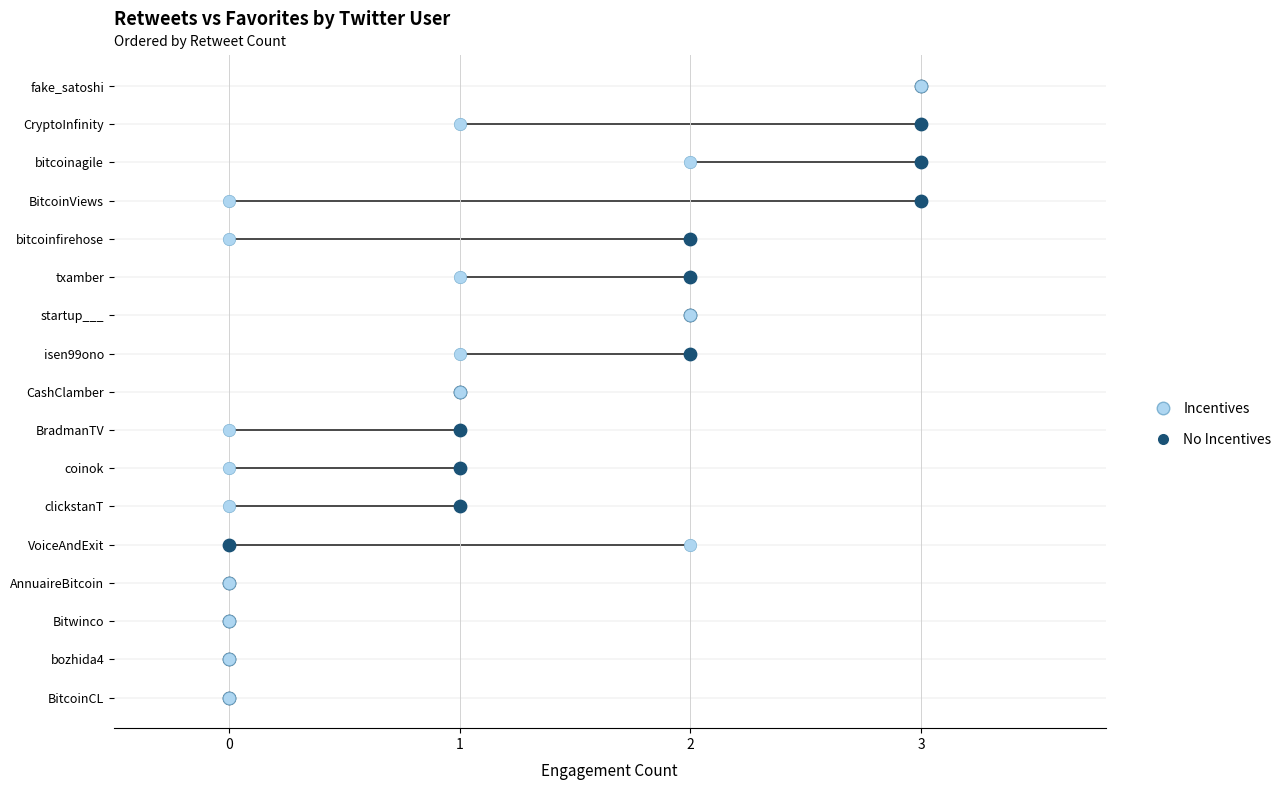

What are all the series names shown in the legend?

Incentives, No Incentives